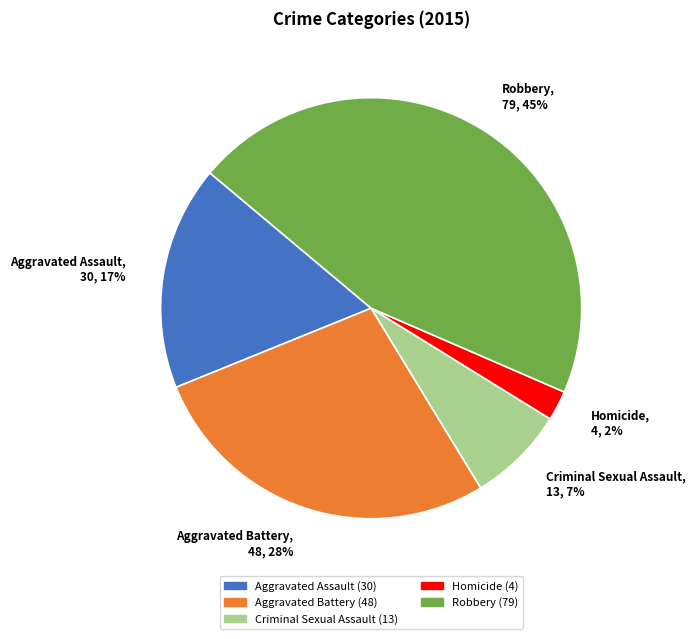

To the nearest percent, what is the difference between the Robbery and Aggravated Assault slice percentages?

28%